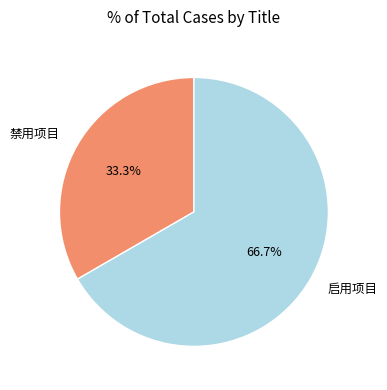

Is it true that 启用项目 is 67% of the pie?

True